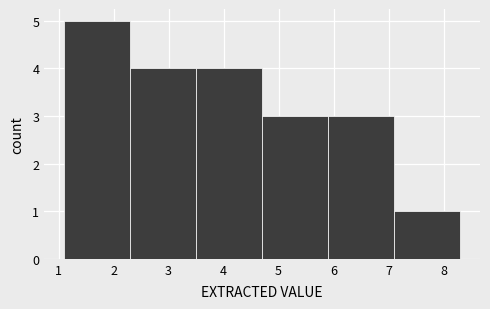

Reading left to right, list every bar in this chart as the range it spans on the x-axis followed by its height. The values are not printed on the chart, so give them approximately, as read against the axis.

1.1 to 2.3: 5
2.3 to 3.5: 4
3.5 to 4.7: 4
4.7 to 5.9: 3
5.9 to 7.1: 3
7.1 to 8.3: 1